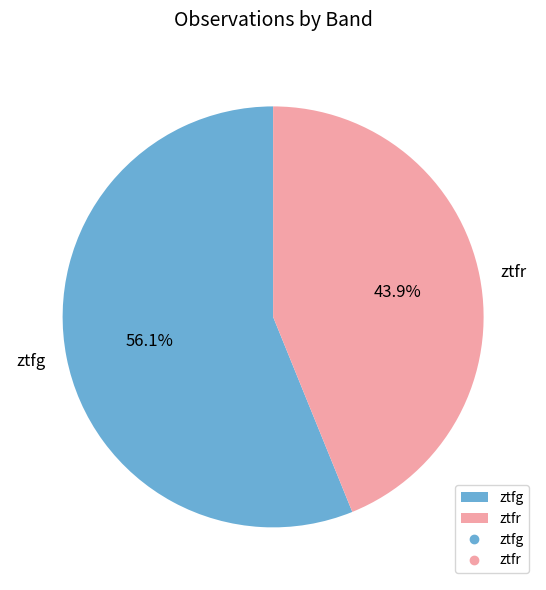

Is it true that ztfg is 45% of the pie?

False